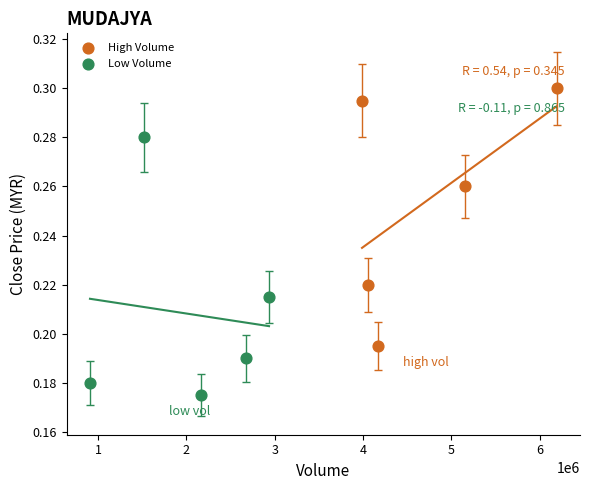

Which series contains the lowest Y value?

Low Volume